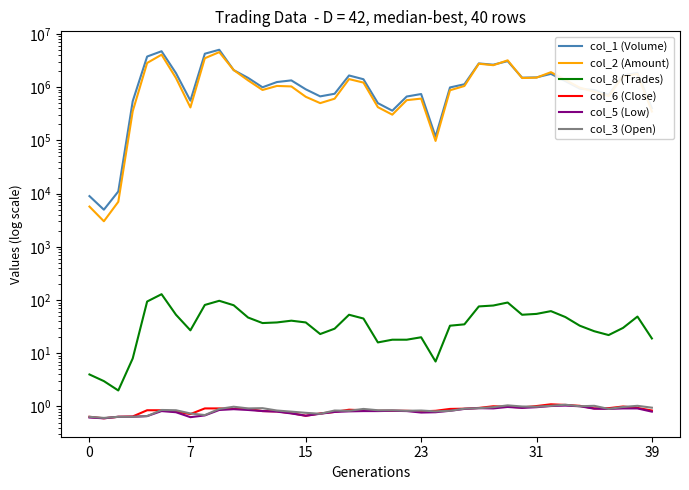

How many series are shown in this chart?

6